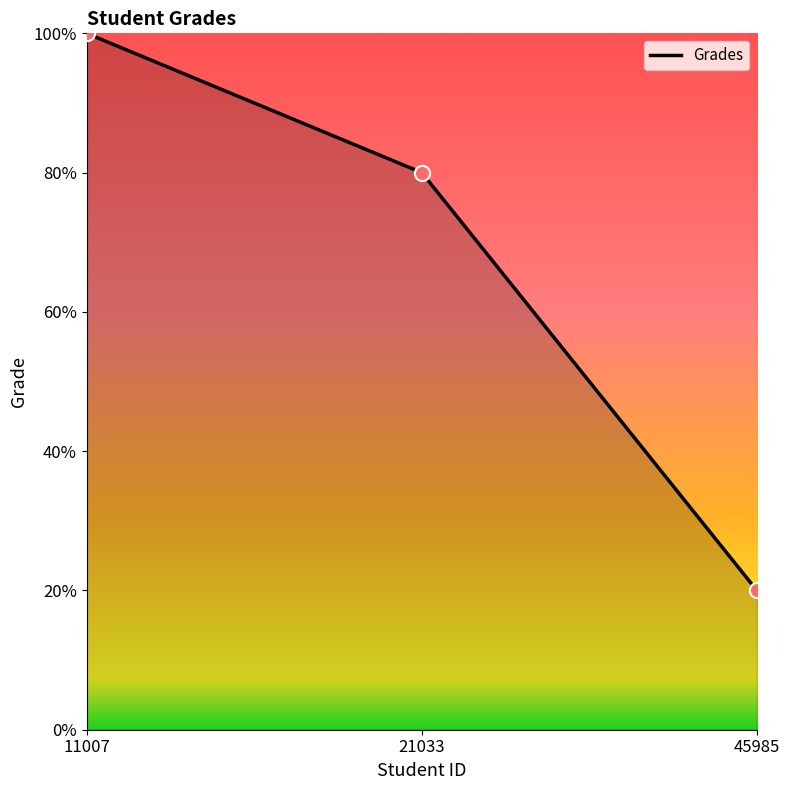

Between 45985 and 21033, which is larger?

21033